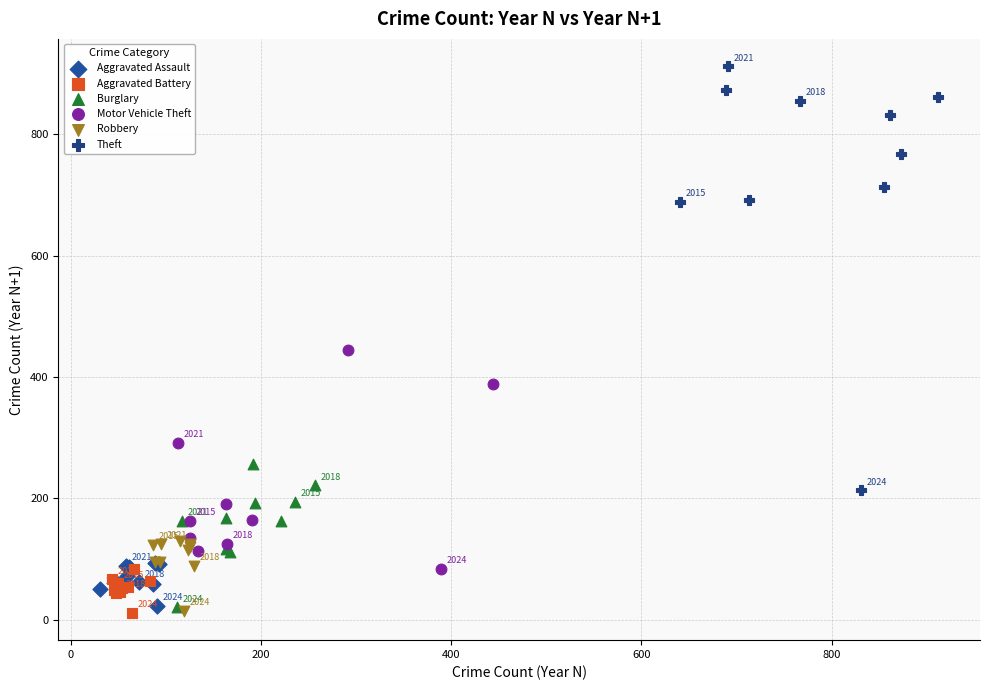

What are all the series names shown in the legend?

Aggravated Assault, Aggravated Battery, Burglary, Motor Vehicle Theft, Robbery, Theft